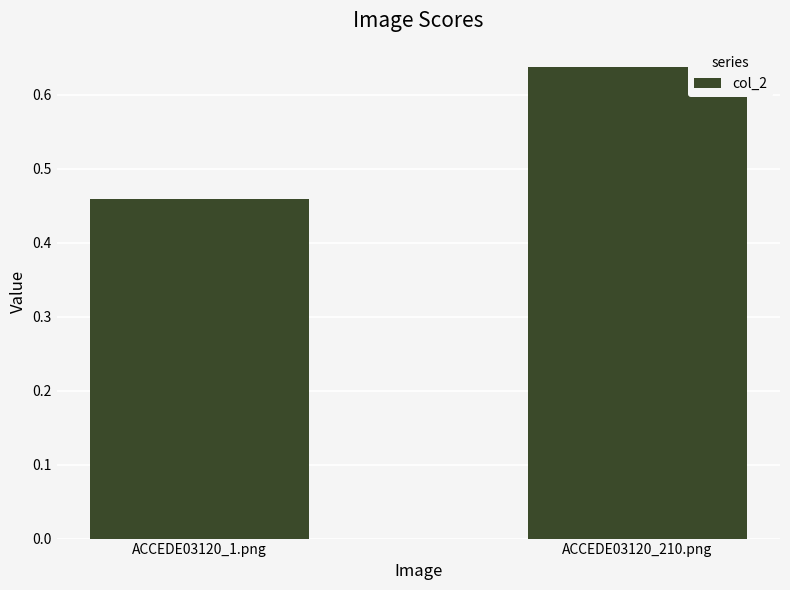

Rank the categories by value from lowest to highest.

ACCEDE03120_1.png, ACCEDE03120_210.png